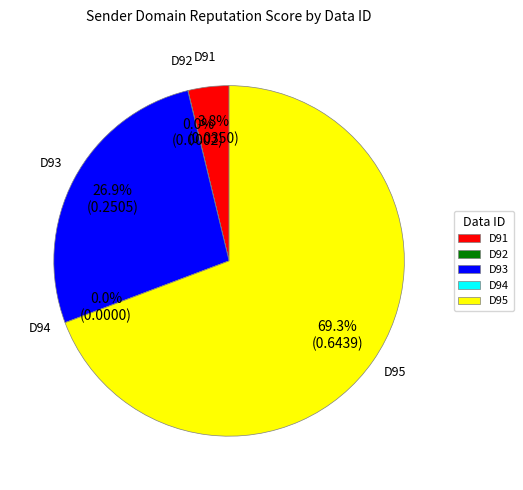

Which slice is the largest?

D95